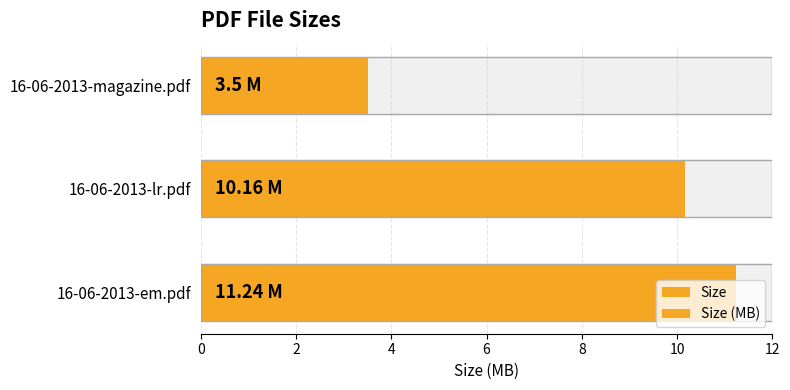

What value does the Size (MB) series have at 16-06-2013-lr.pdf?

10.2